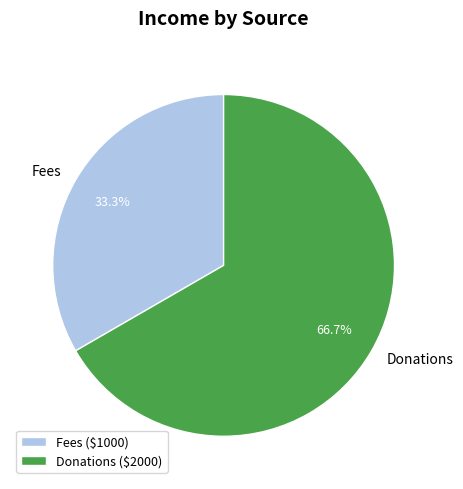

How many segments does this pie chart have?

2